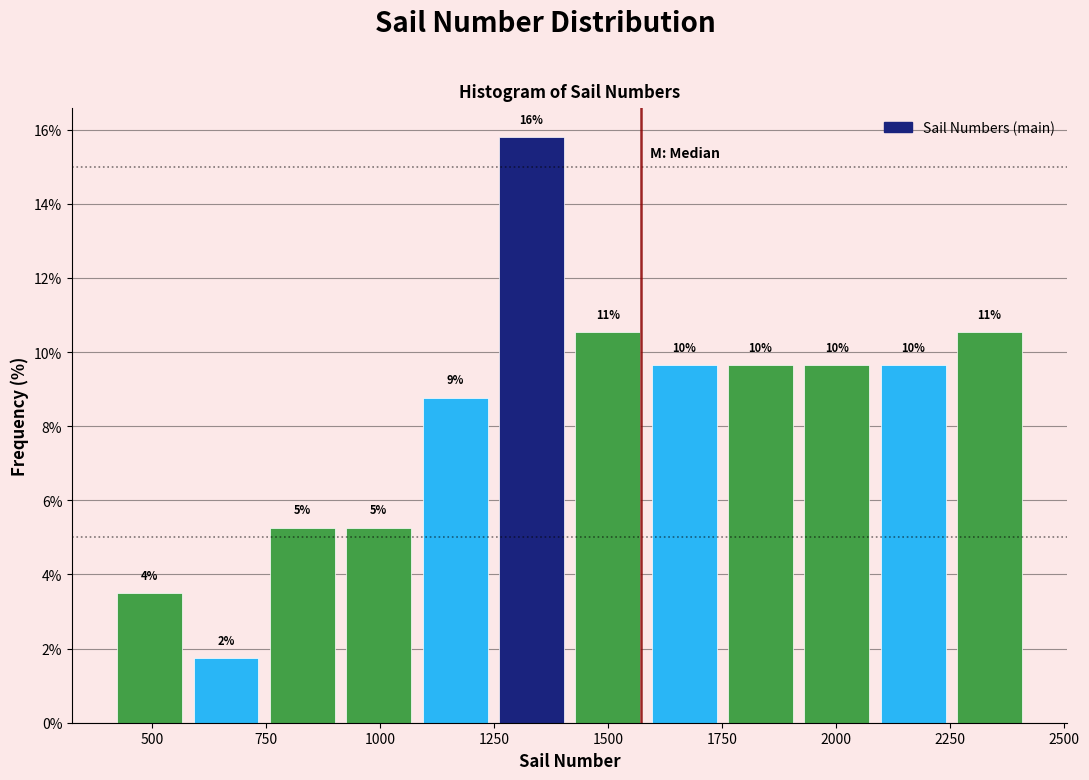

Read against the x-axis, roughly where is the centre of the tallest bar?

1350